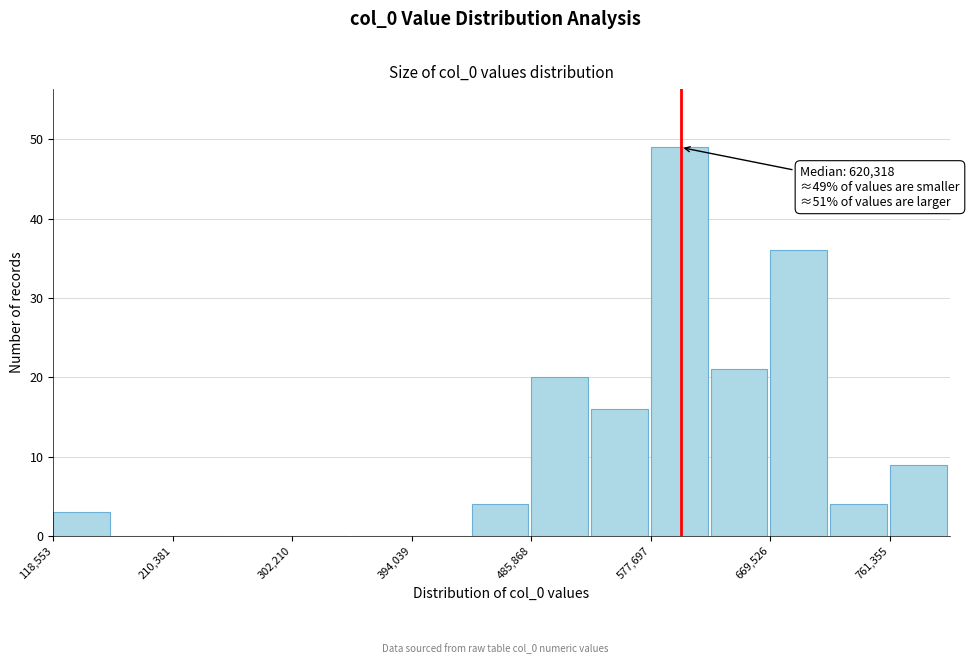

Which range on the x-axis has the tallest bar?

580000 to 620000